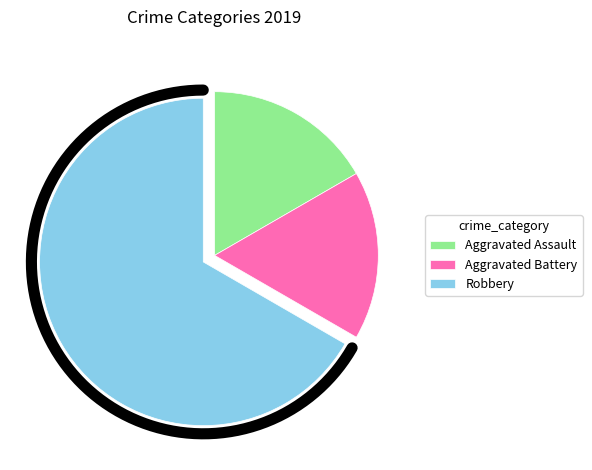

What is the ratio of the value at Aggravated Assault to the value at Robbery?

0.2